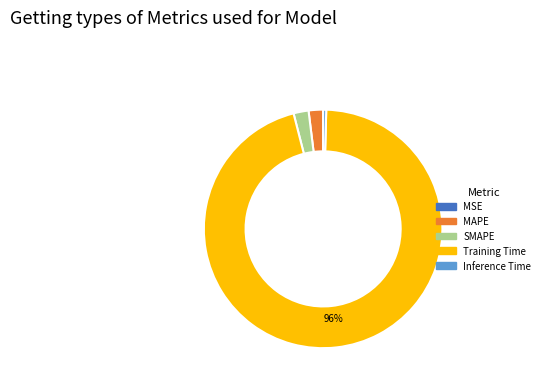

To the nearest percent, what portion does Training Time represent?

96%